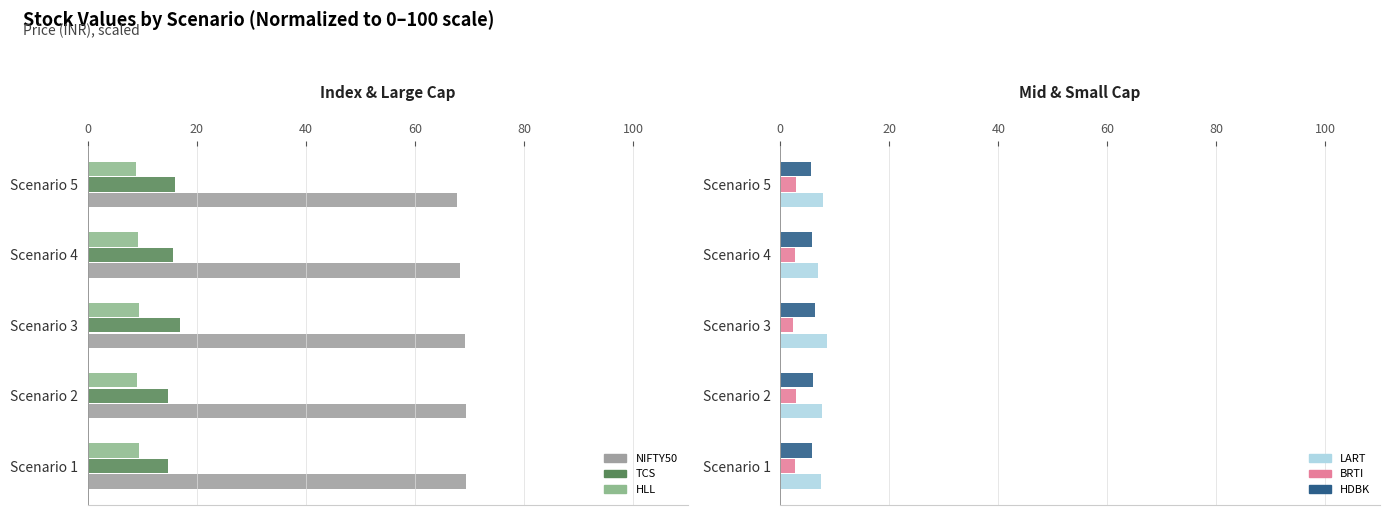

What is the maximum value shown in the chart?

69.4